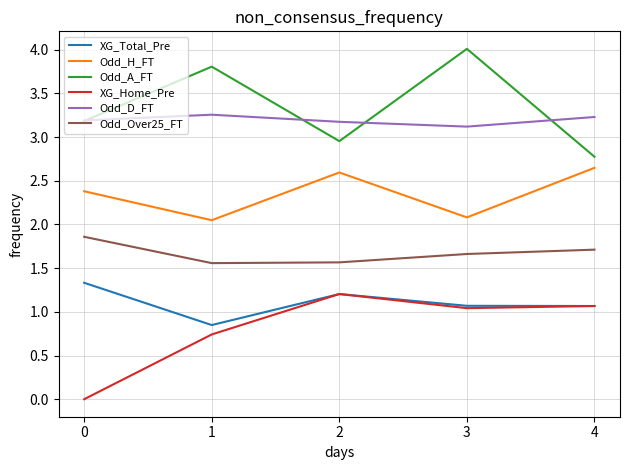

What is the average value of the Odd_Over25_FT series?

1.7